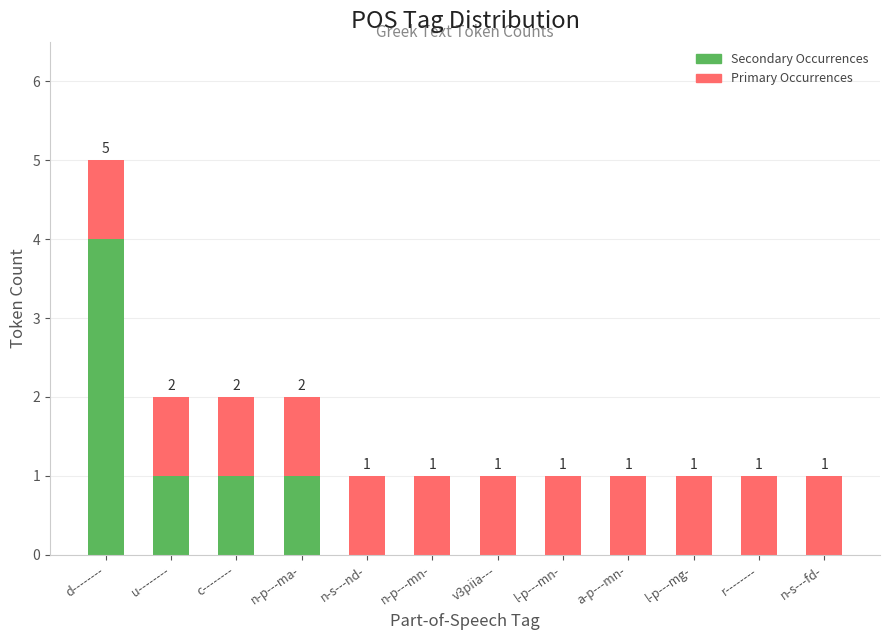

What is the highest value of the Secondary Occurrences series?

4